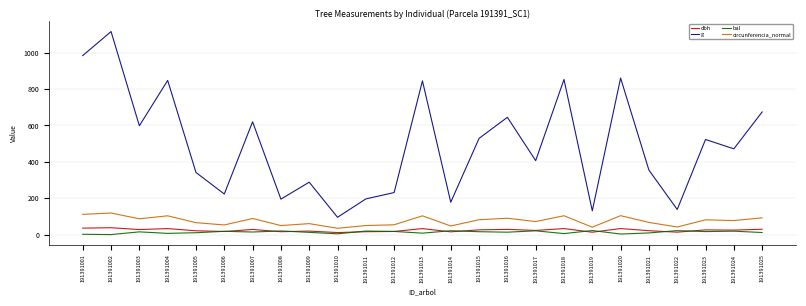

The value of g at 191391023 is 522.8. True or false?

True